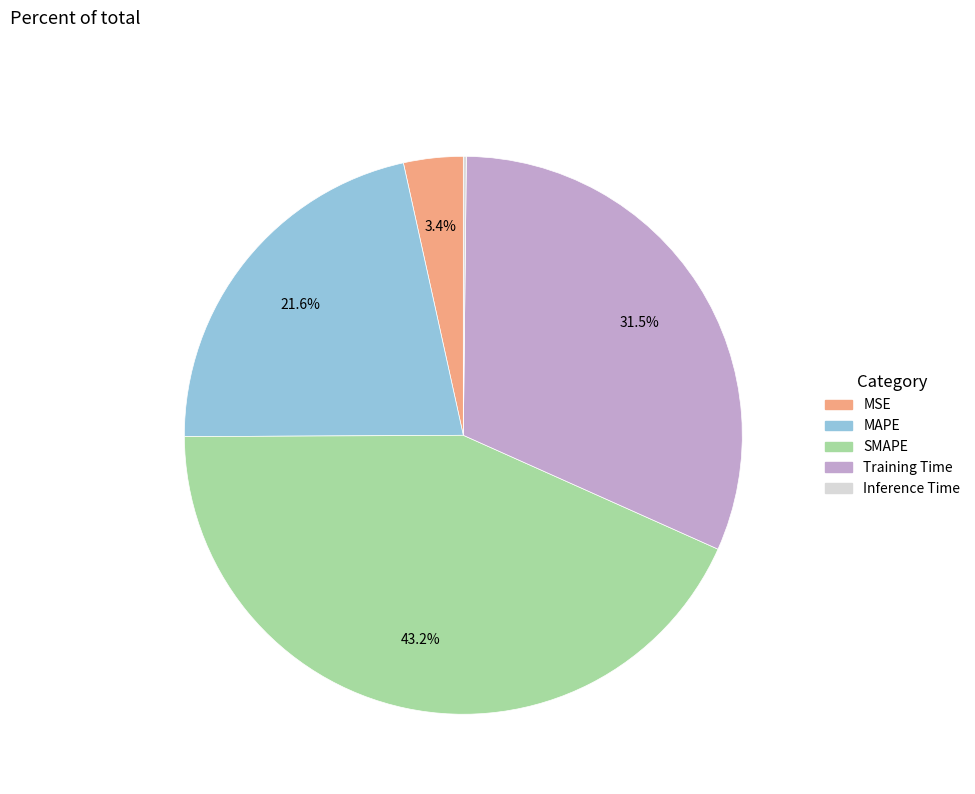

True or false: MAPE accounts for 8% of the total.

False